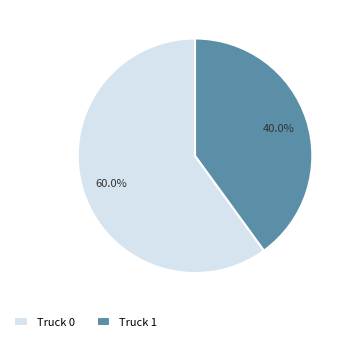

To the nearest percent, what is the average slice percentage?

50%